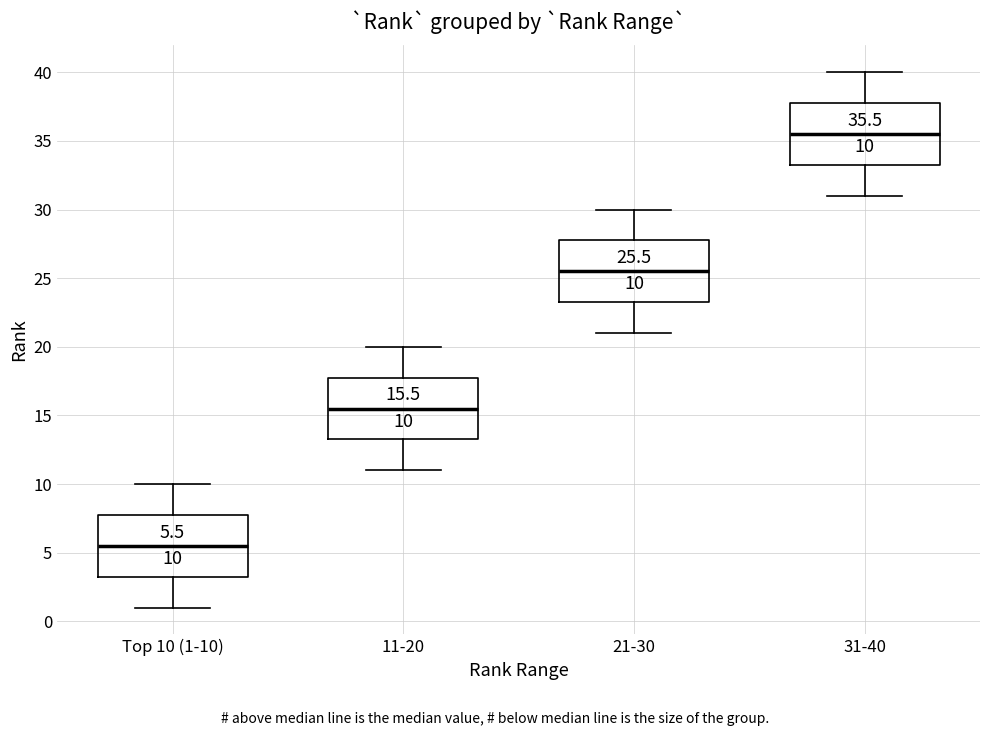

Which box's median line is the highest?

31-40